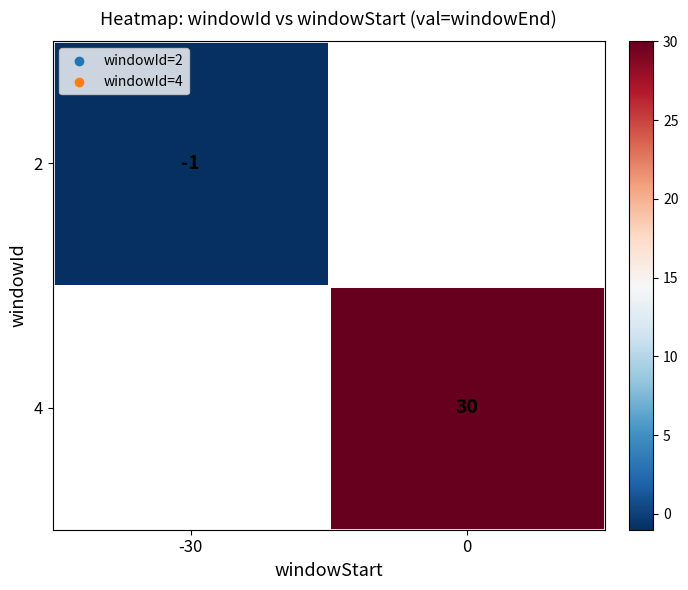

Is it true that 4 equals 30 at 0?

True